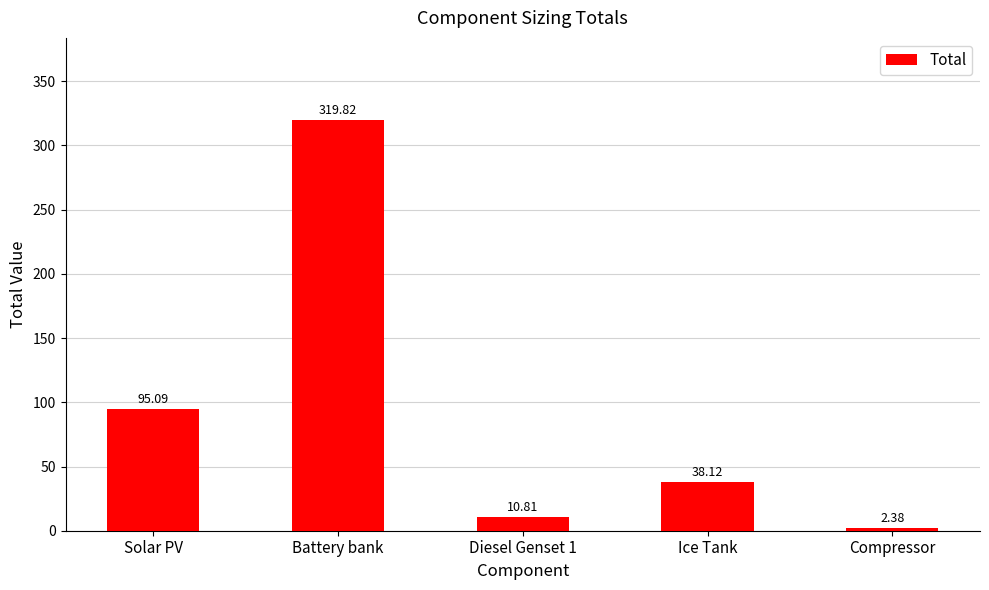

Where does the data first go above 38?

Solar PV